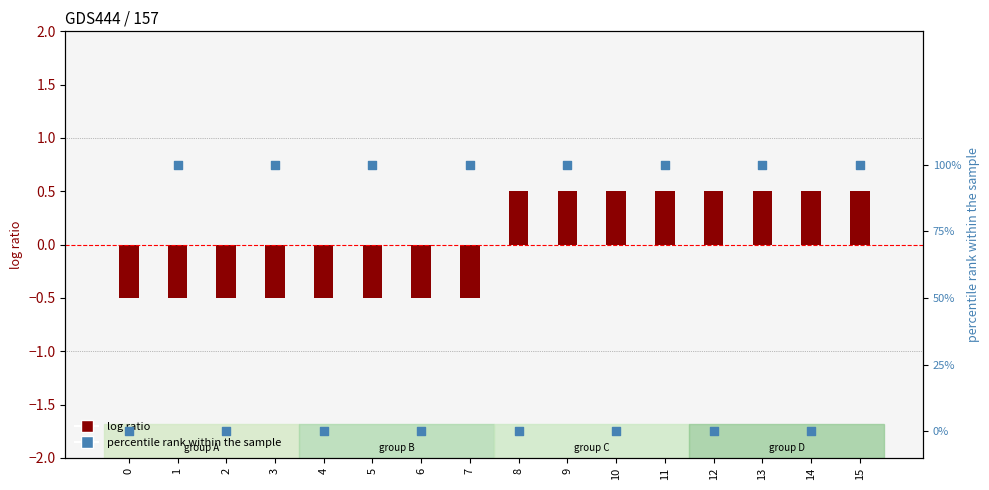

At how many categories does at least one series exceed 0?

12